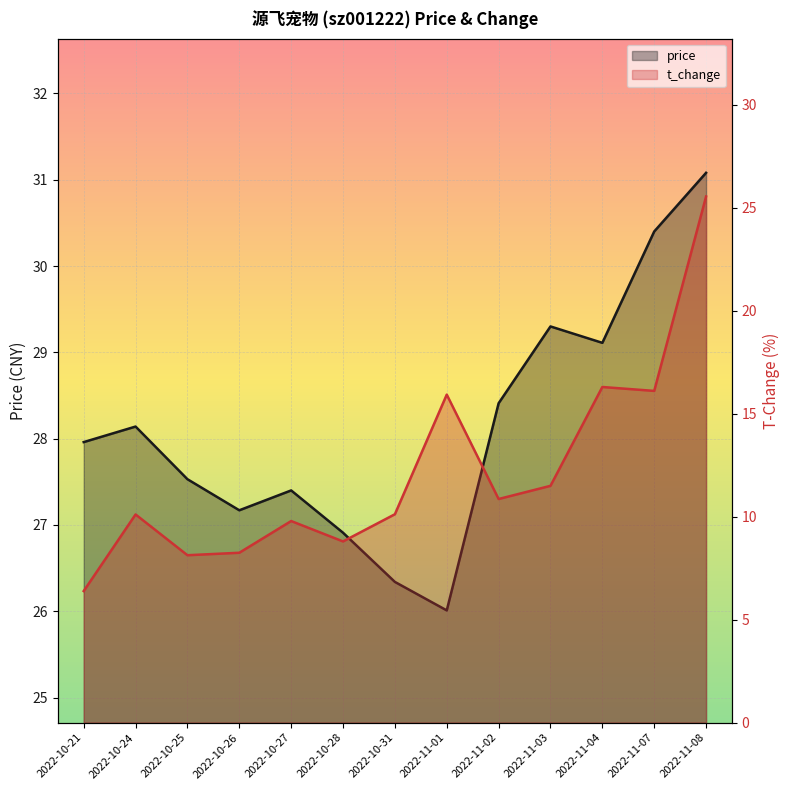

In t_change, how many points are lower than both neighbors (excluding endpoints)?

4